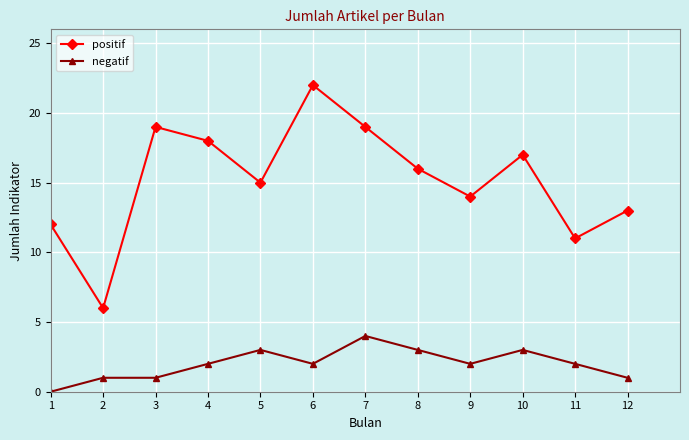

Which series has the largest total across all categories?

positif